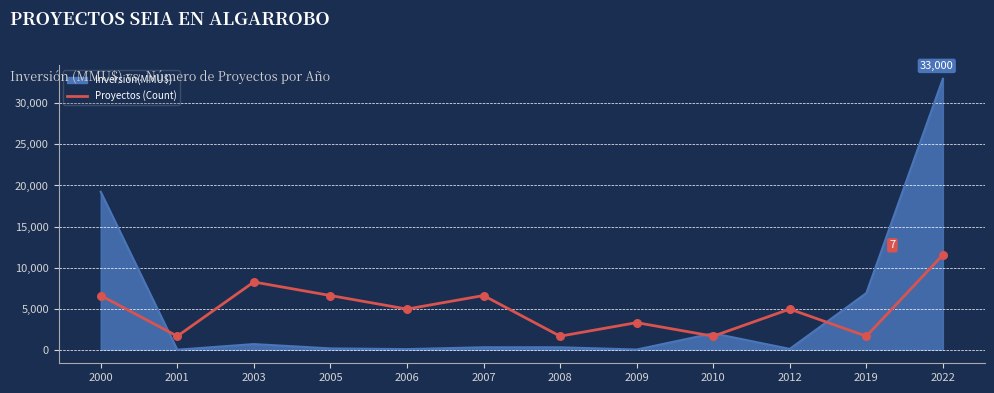

Which series has the widest spread of values?

Inversión(MMU$)